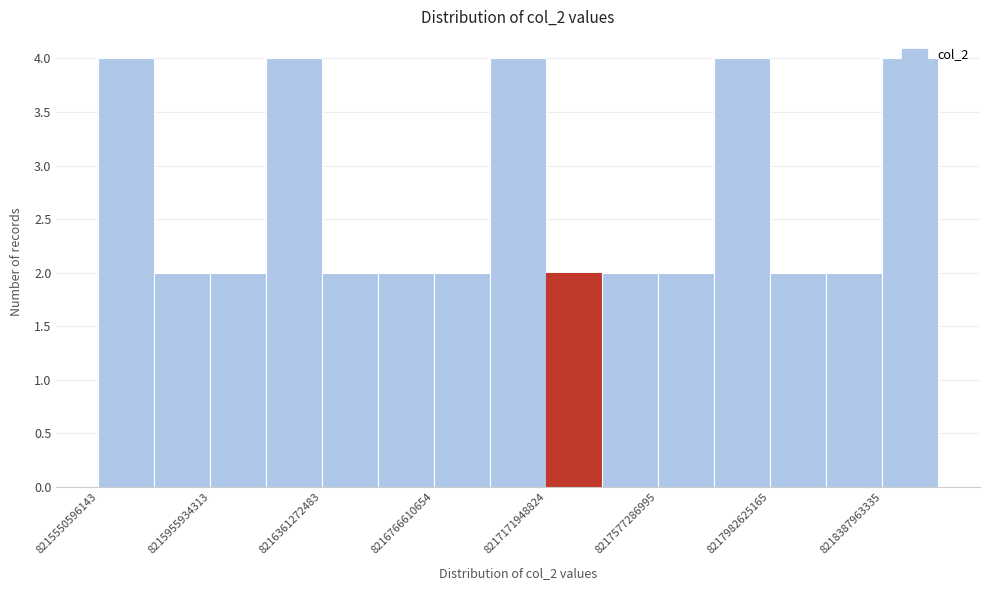

Reading left to right, list every bar in this chart as the range it spans on the x-axis followed by its height. Neither the bar edges nor the heights are printed on the chart, so give them approximately, as read against the axes.

8215550000000 to 8215750000000: 4
8215750000000 to 8215950000000: 2
8215950000000 to 8216150000000: 2
8216150000000 to 8216350000000: 4
8216350000000 to 8216550000000: 2
8216550000000 to 8216750000000: 2
8216750000000 to 8216950000000: 2
8216950000000 to 8217150000000: 4
8217150000000 to 8217350000000: 2
8217350000000 to 8217600000000: 2
8217600000000 to 8217800000000: 2
8217800000000 to 8218000000000: 4
8218000000000 to 8218200000000: 2
8218200000000 to 8218400000000: 2
8218400000000 to 8218600000000: 4